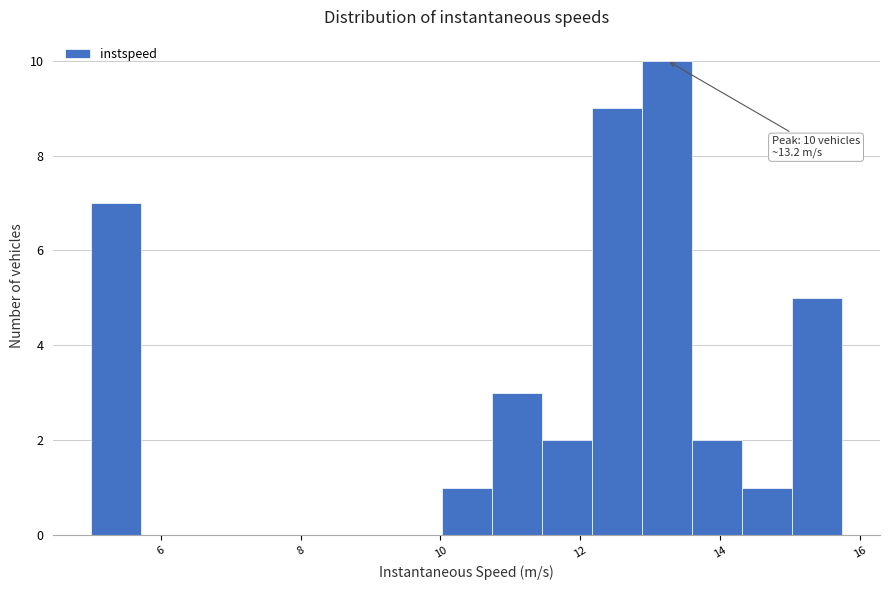

Around what value on the x-axis is the tallest bar? Give the approximate position of its centre, as read against the axis.

13.2